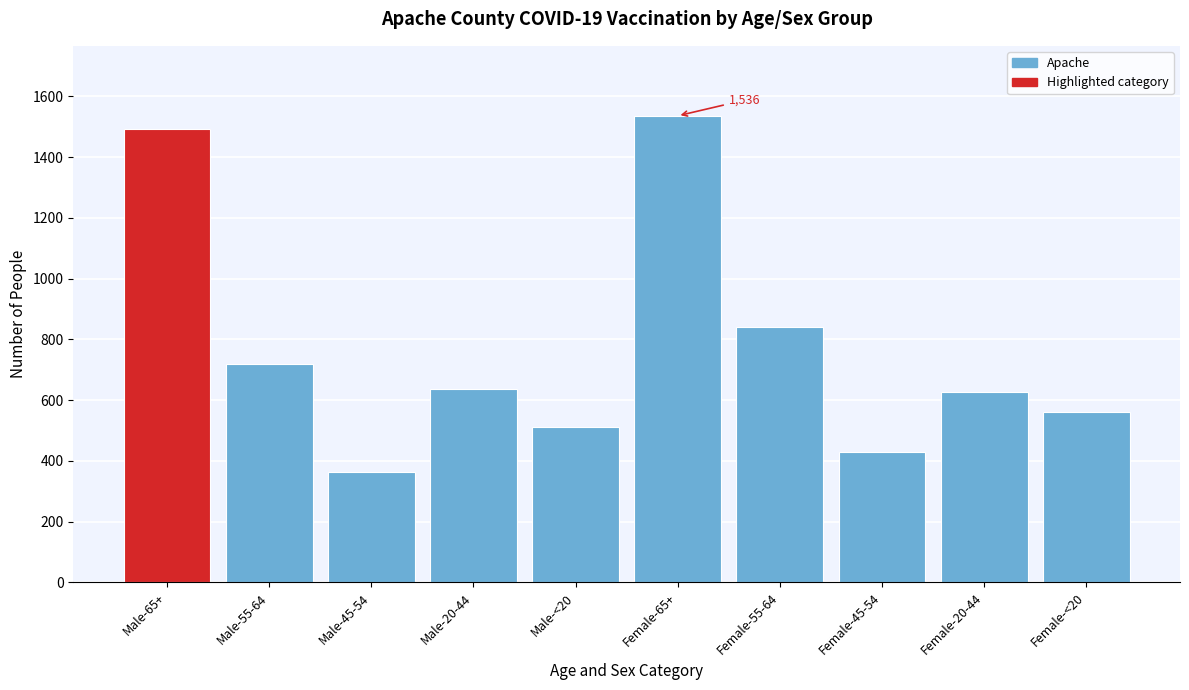

Reading left to right, transcribe all the data shown in this chart.

1491	718	365	636	513	1536	842	429	628	562